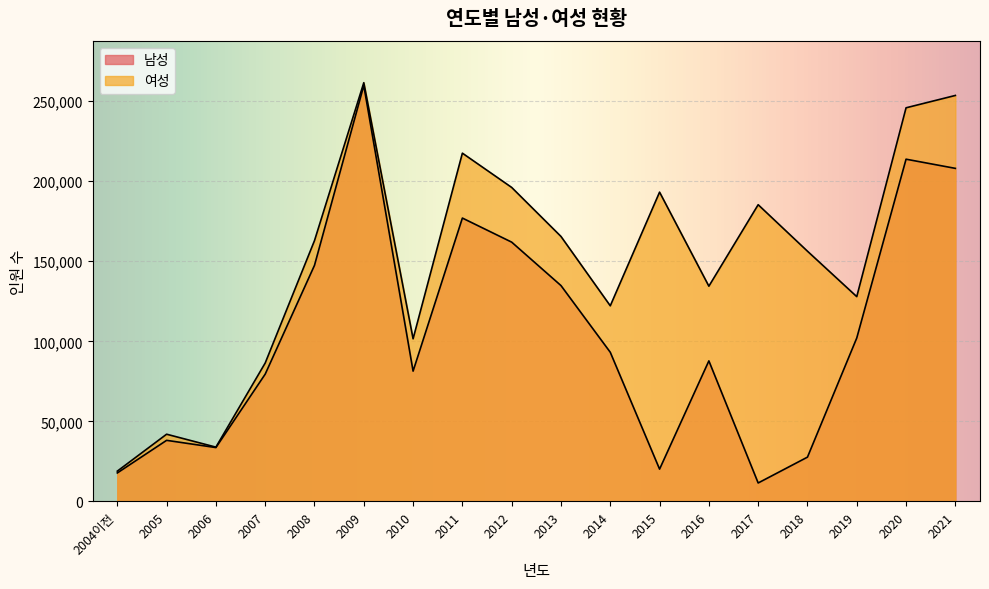

True or false: 여성 has a value of 245840 at 2020.

True